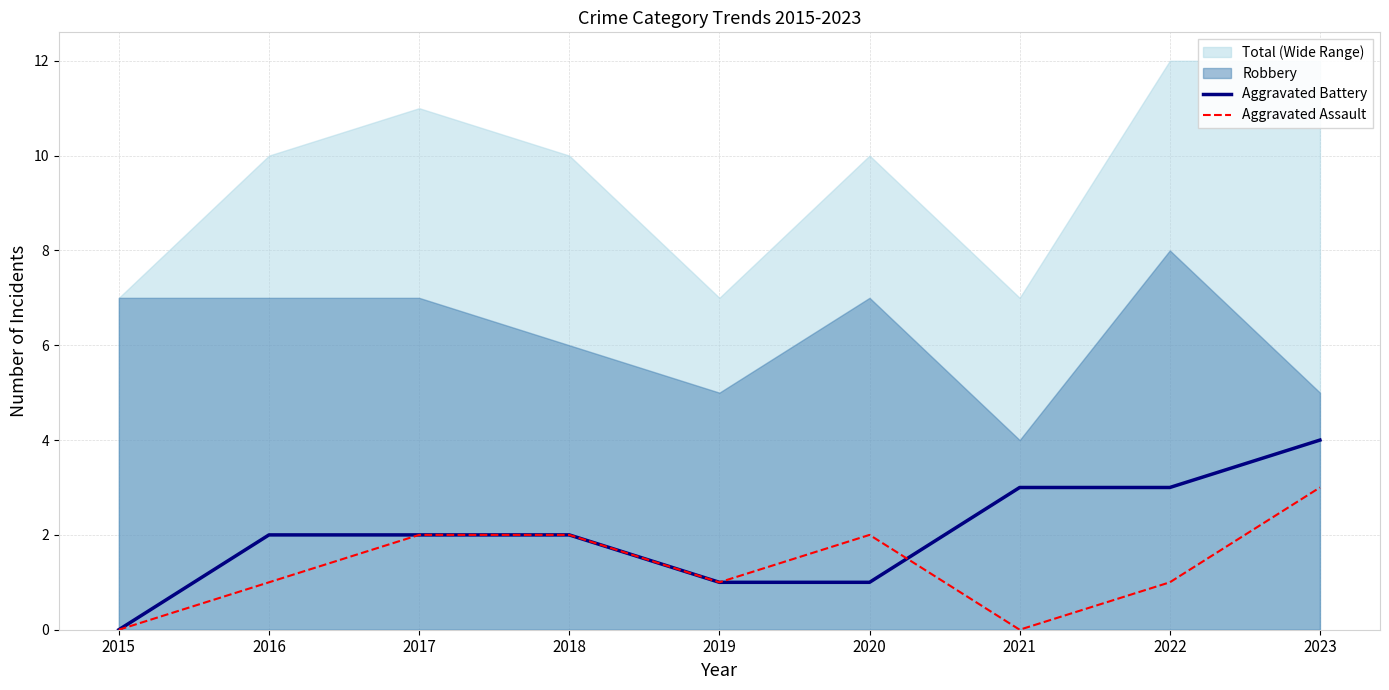

Is it true that Aggravated Battery equals 7 at 2023?

False